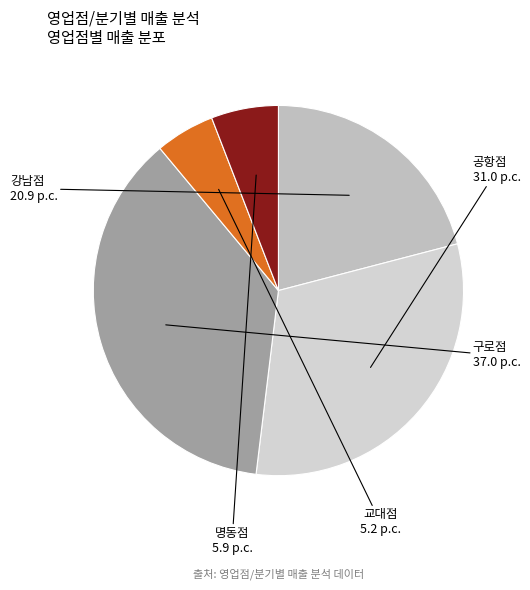

True or false: 공항점 accounts for 46% of the total.

False